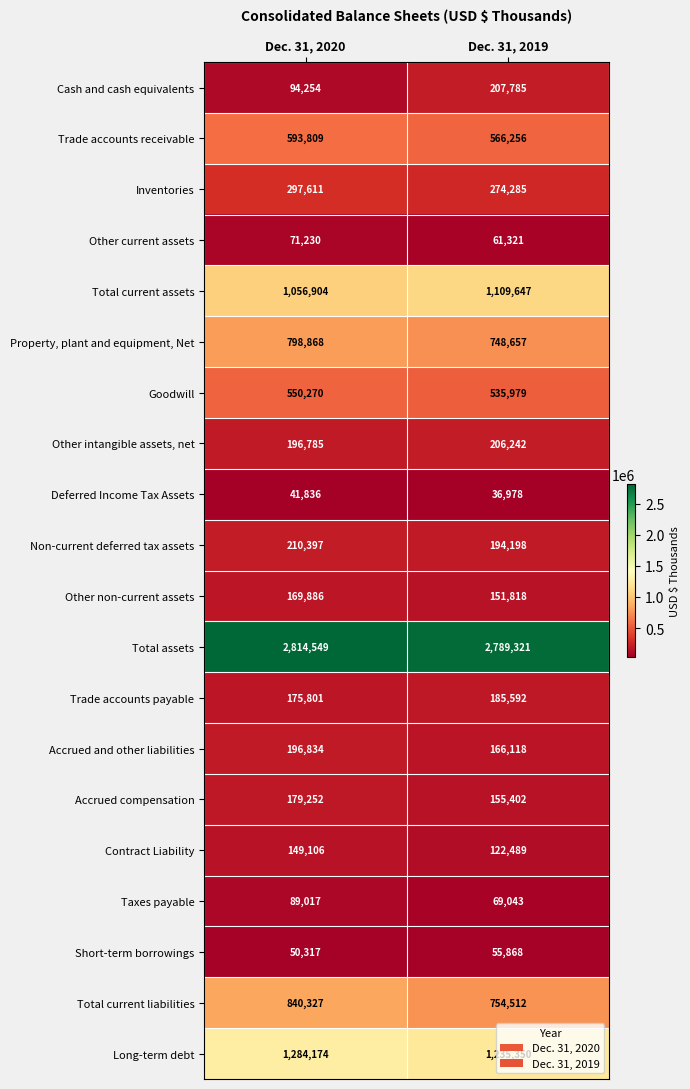

At how many categories does at least one series exceed 1699448?

2